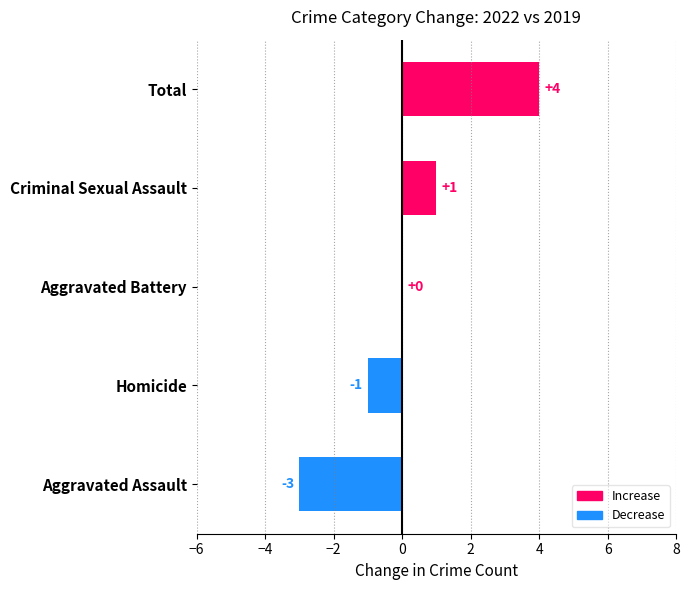

How many data points does each series have?

5